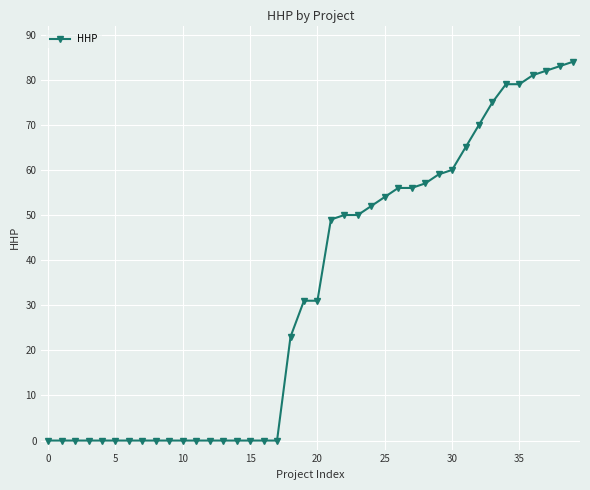

What is the value of the 32nd point from the left?

65